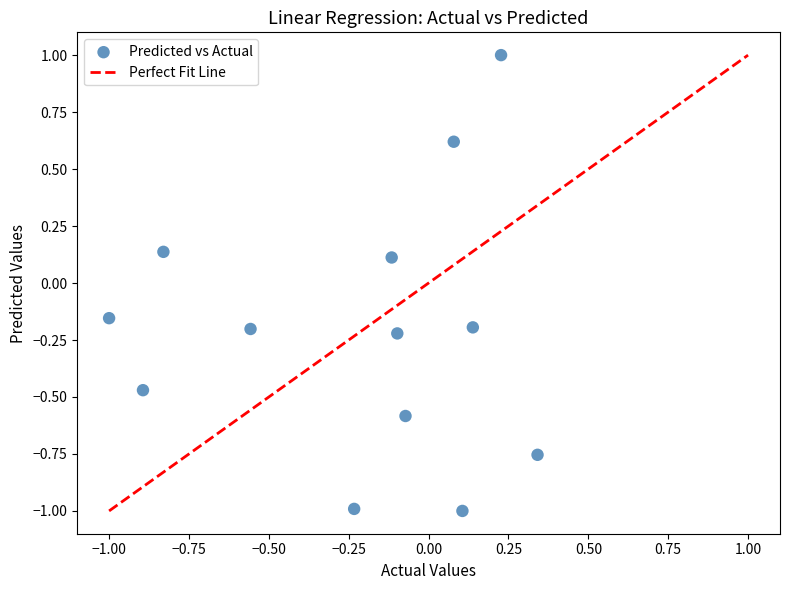

What is the range of Y values (max minus min)?

2.0